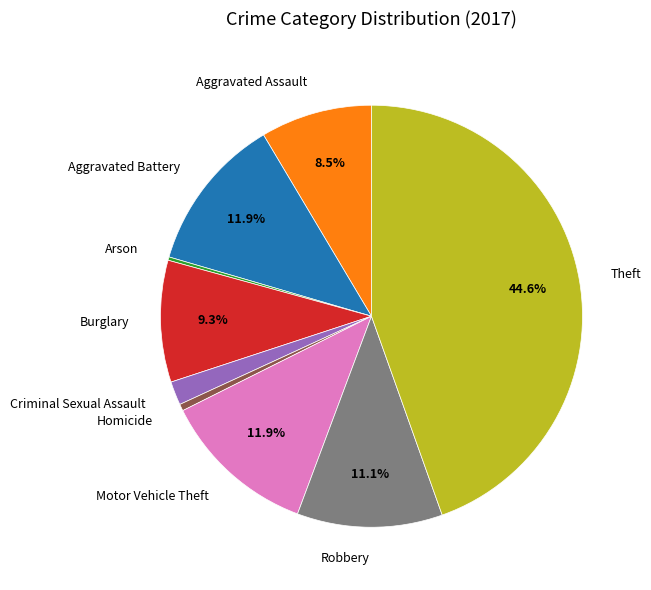

Does Theft account for over 50% of the chart?

No